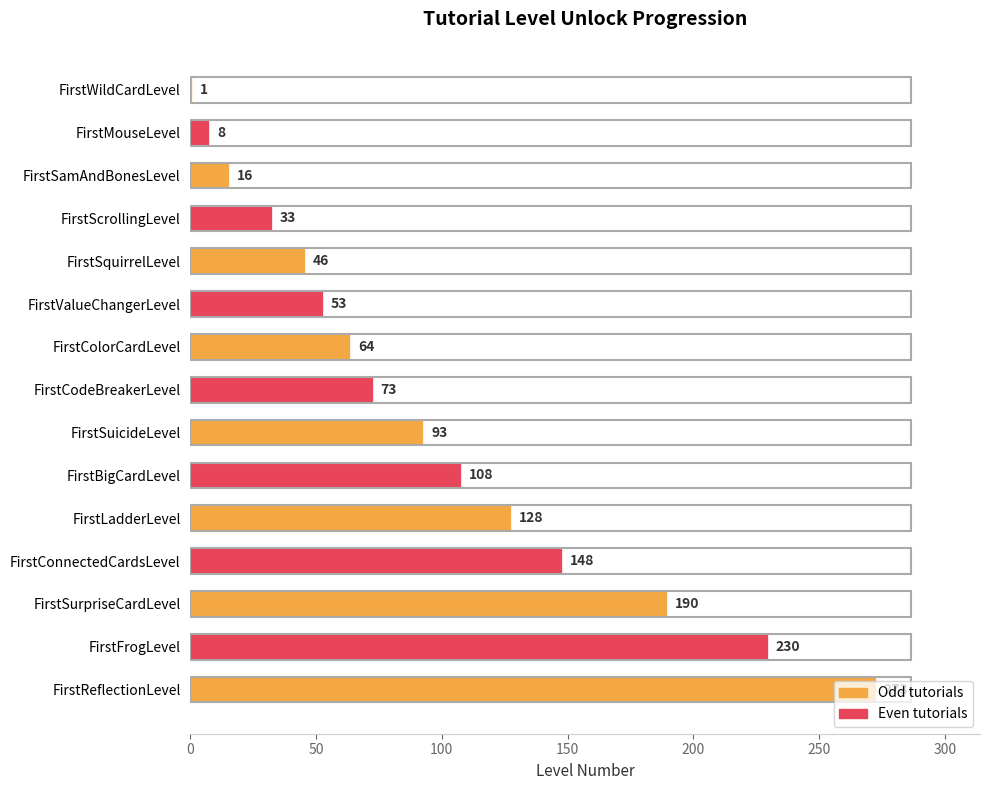

Where is the data nearest to the value 137?

FirstLadderLevel